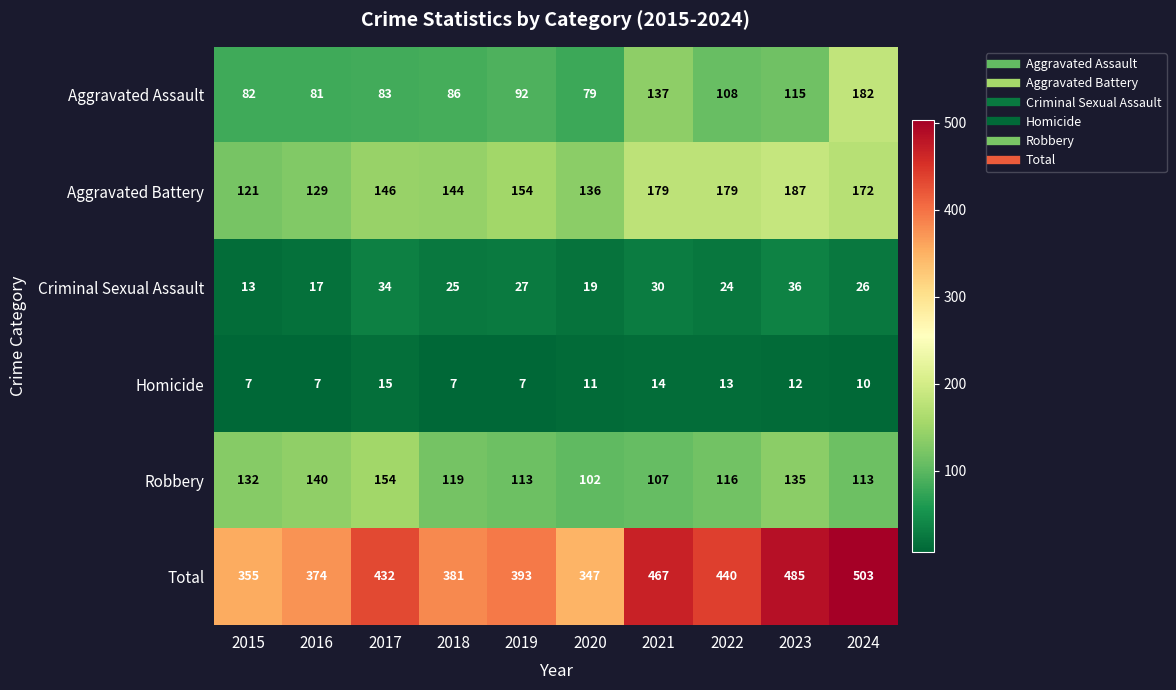

The Aggravated Assault series shows 137 at 2021. True or false?

True